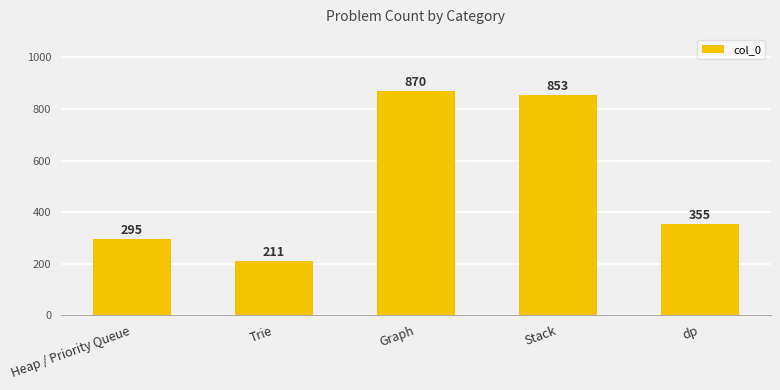

Rank the categories by value from highest to lowest.

Graph, Stack, dp, Heap / Priority Queue, Trie